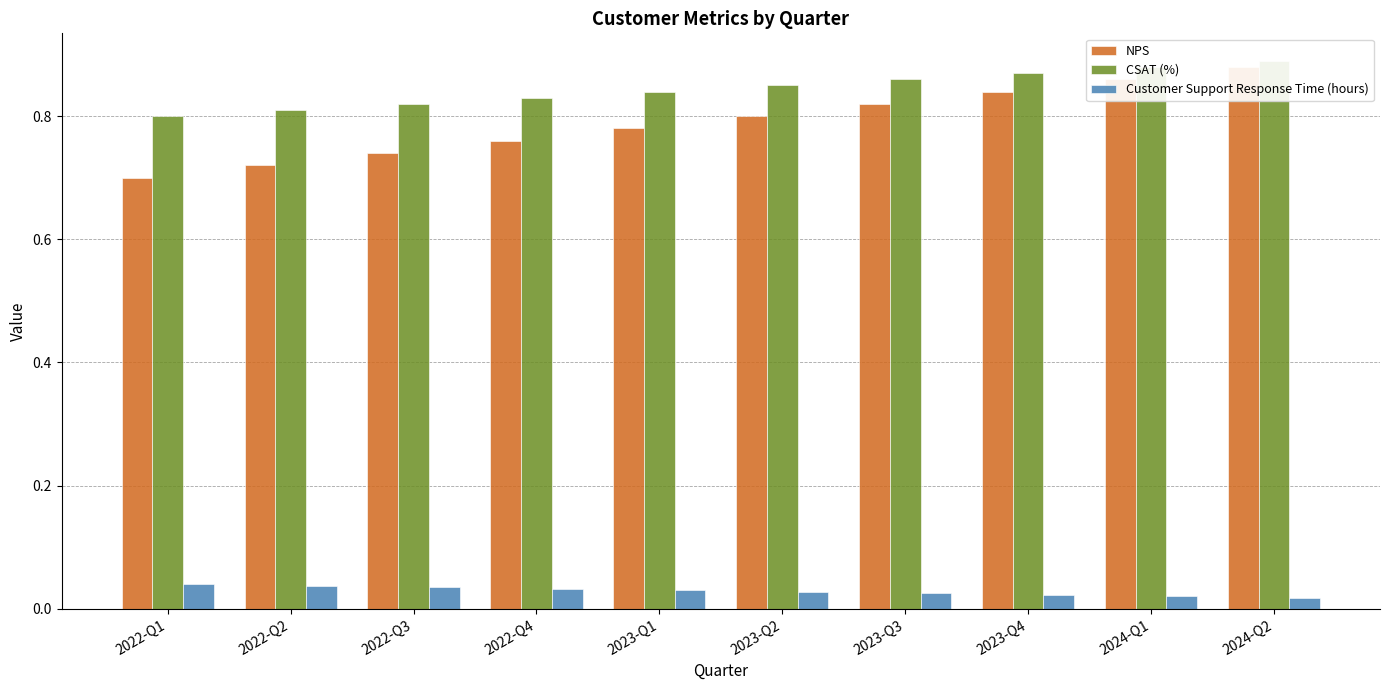

True or false: CSAT (%) has a value of 0.3 at 2022-Q2.

False